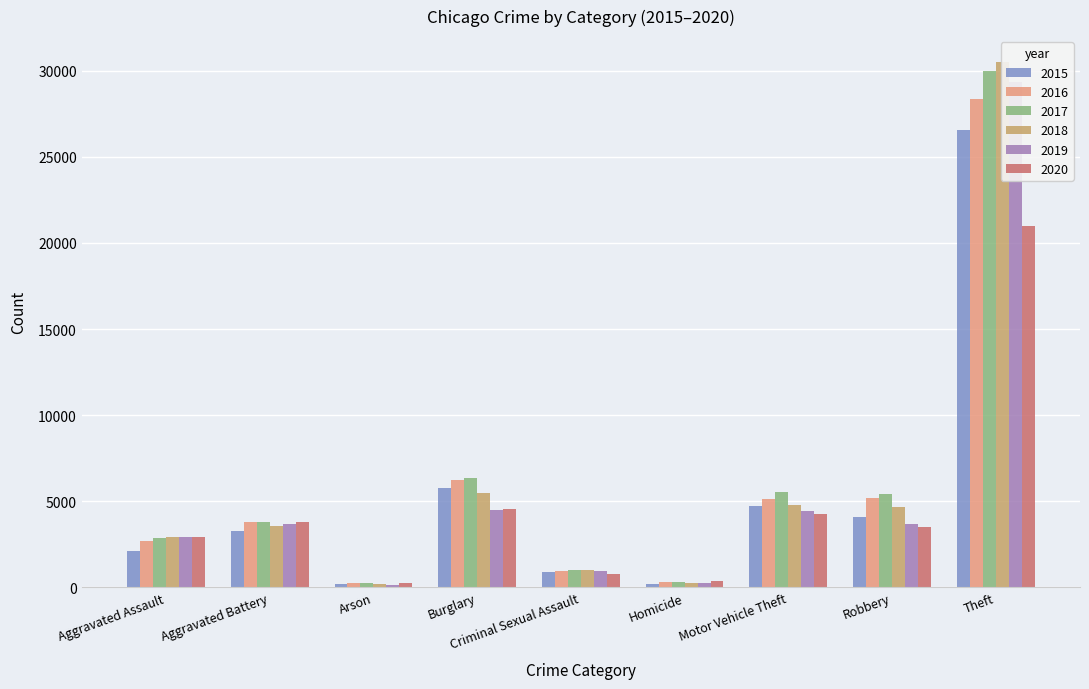

What is the value of the 2017 bar at the 7th from the left?

5557